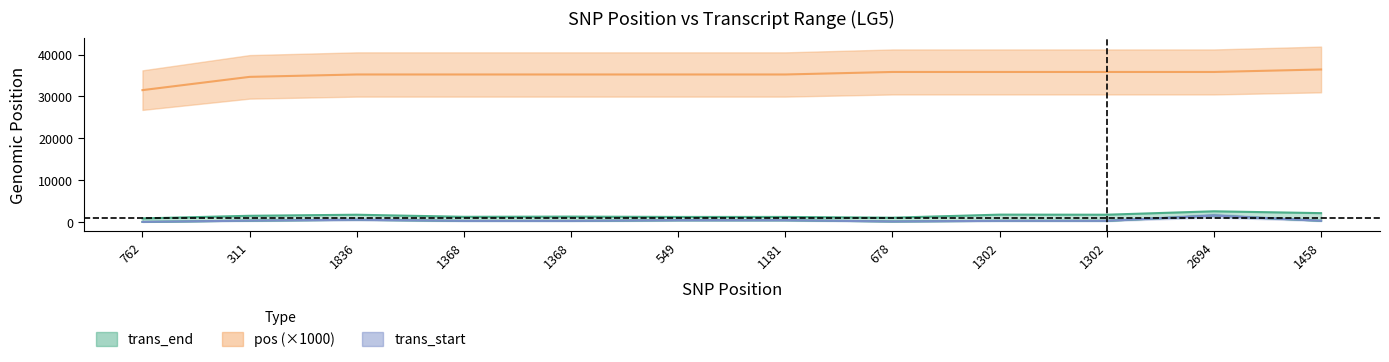

The trans_start series shows 139.0 at 678. True or false?

True